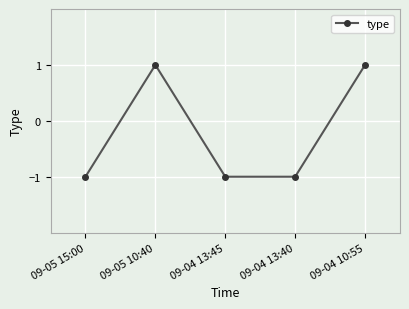

Count the values in the range -1 to 1.

5